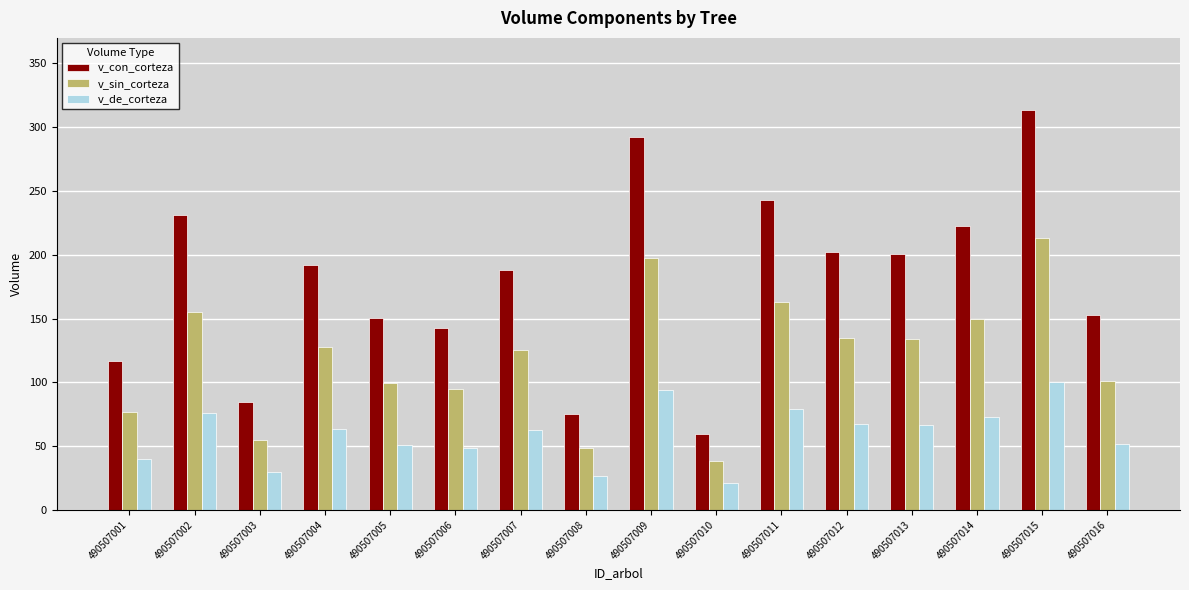

What is the difference between the maximum and minimum values in the v_sin_corteza series?

174.8